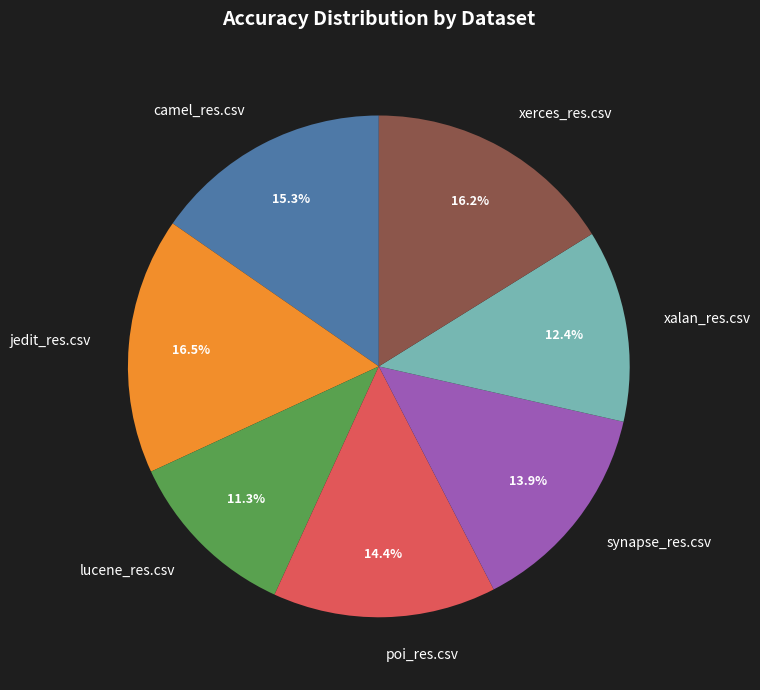

Between synapse_res.csv and jedit_res.csv, which is larger?

jedit_res.csv